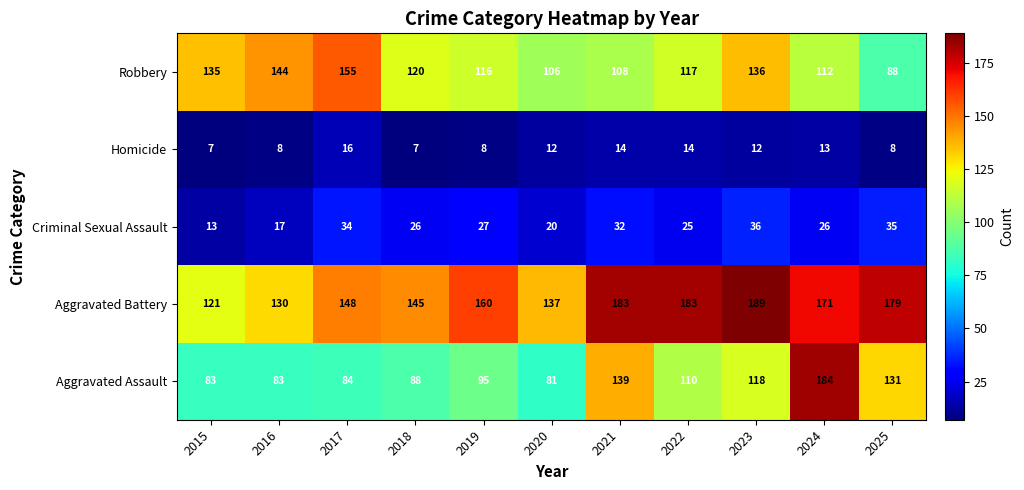

The value of Robbery at 2017 is 155. True or false?

True